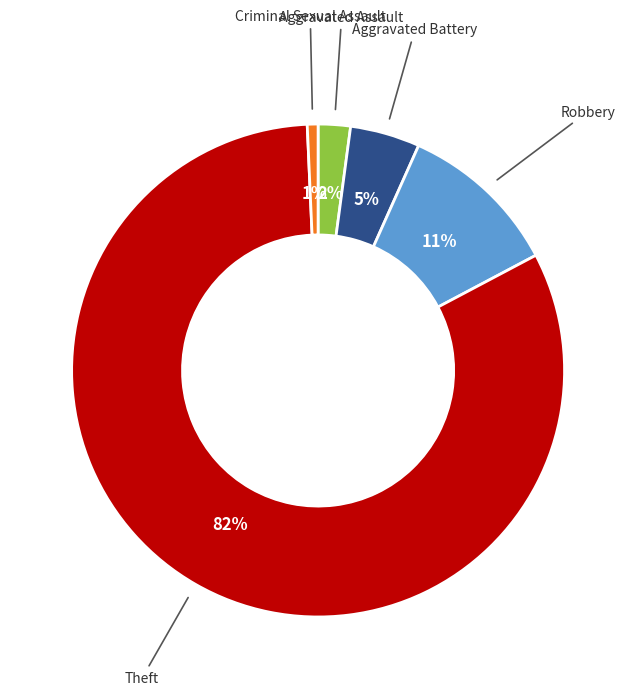

To the nearest percent, what is the average slice percentage?

20%